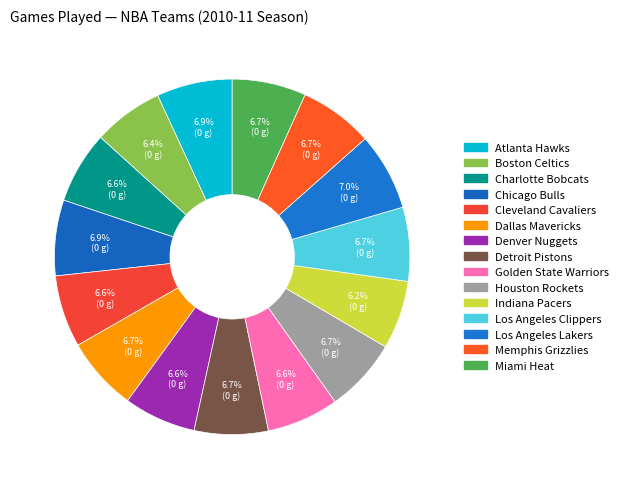

What is the ratio of the value at Indiana Pacers to the value at Chicago Bulls?

0.9